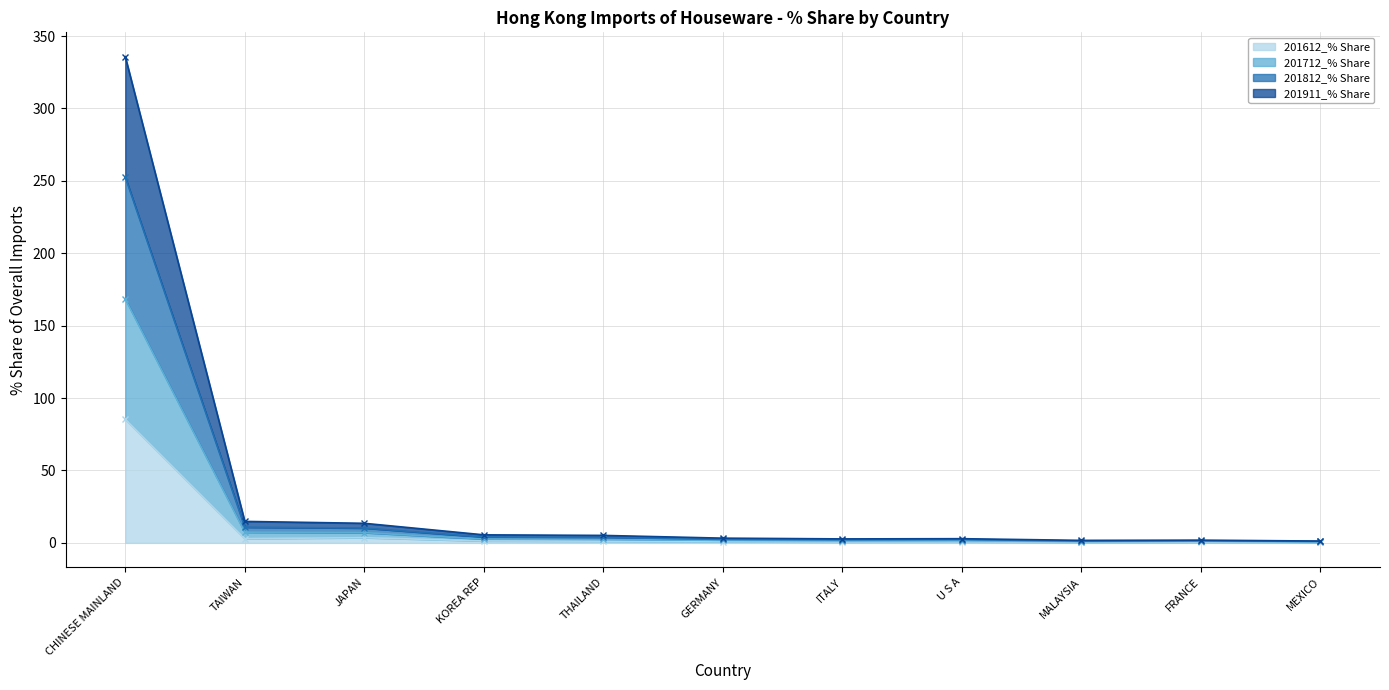

How many data points in 201911_% Share are less than 1?

2